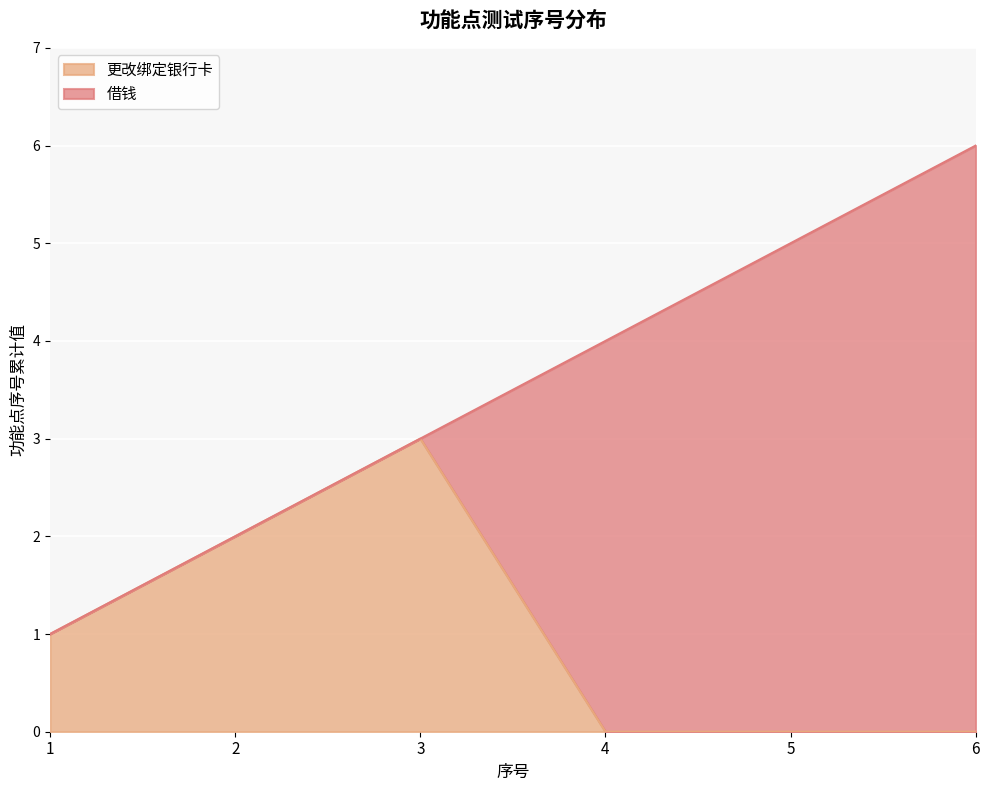

Rank the categories by value from lowest to highest.

4, 5, 6, 1, 2, 3